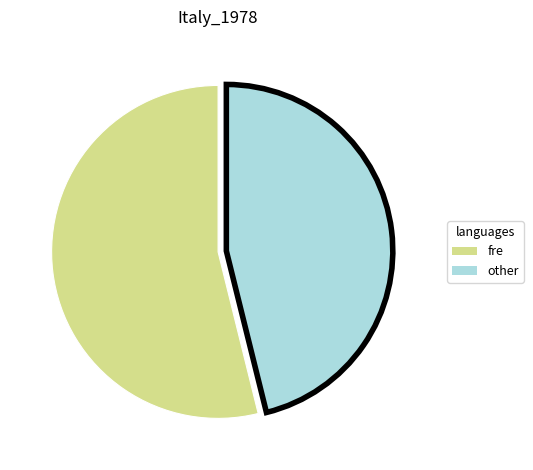

Count the number of slices in the pie.

2